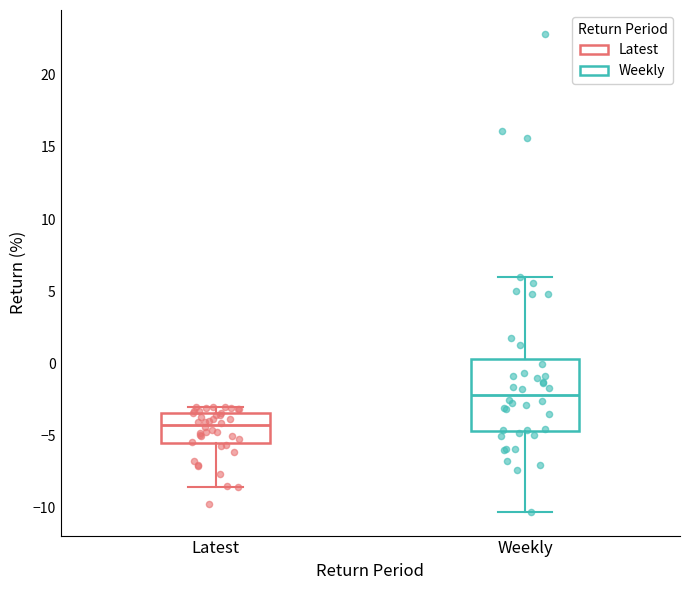

Which box's median line is the lowest?

Latest